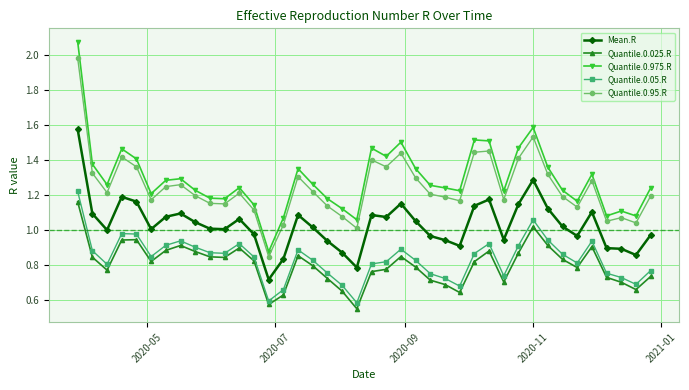

What is the difference between the second highest and minimum values in the Quantile.0.05.R series?

0.5